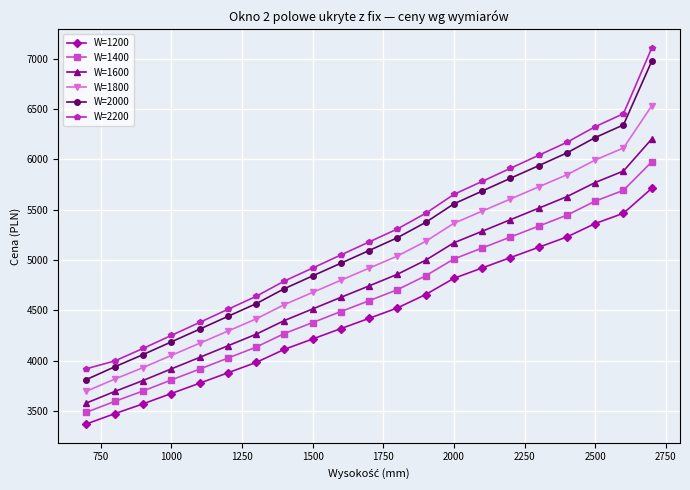

Count the number of categories in the chart.

21